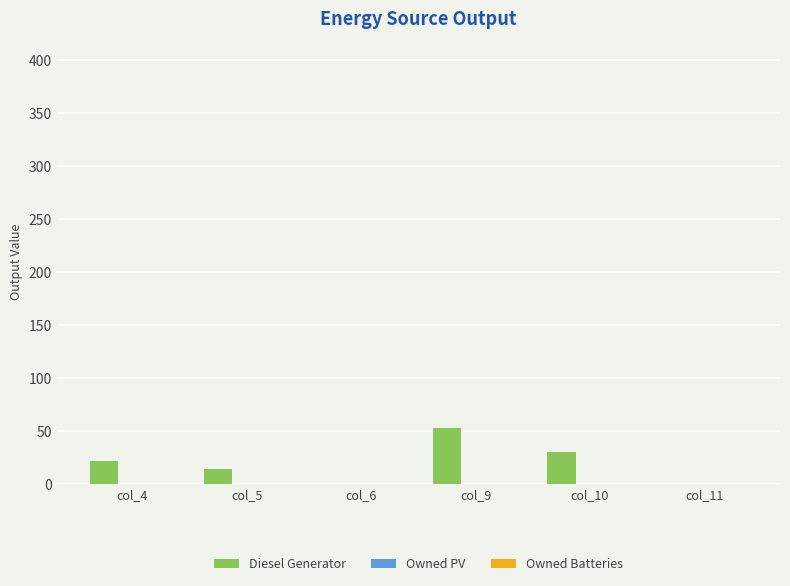

The value at col_9 is 36. True or false?

False